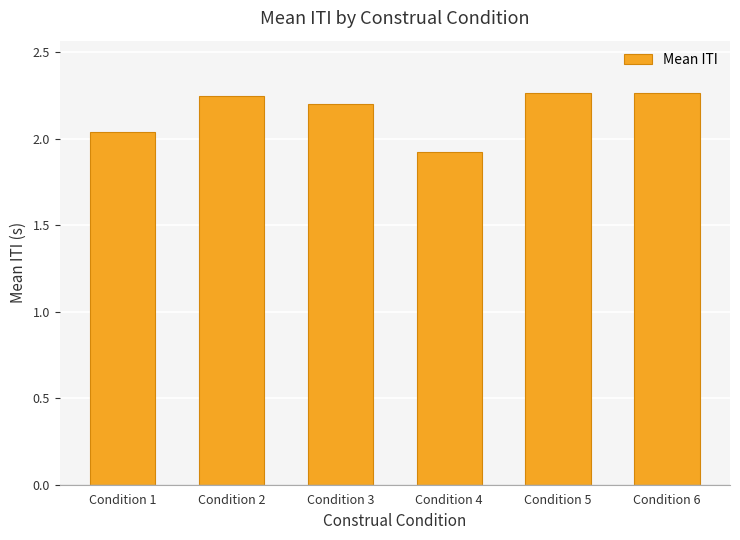

What is the sum of the values at Condition 1 and Condition 5?

4.3